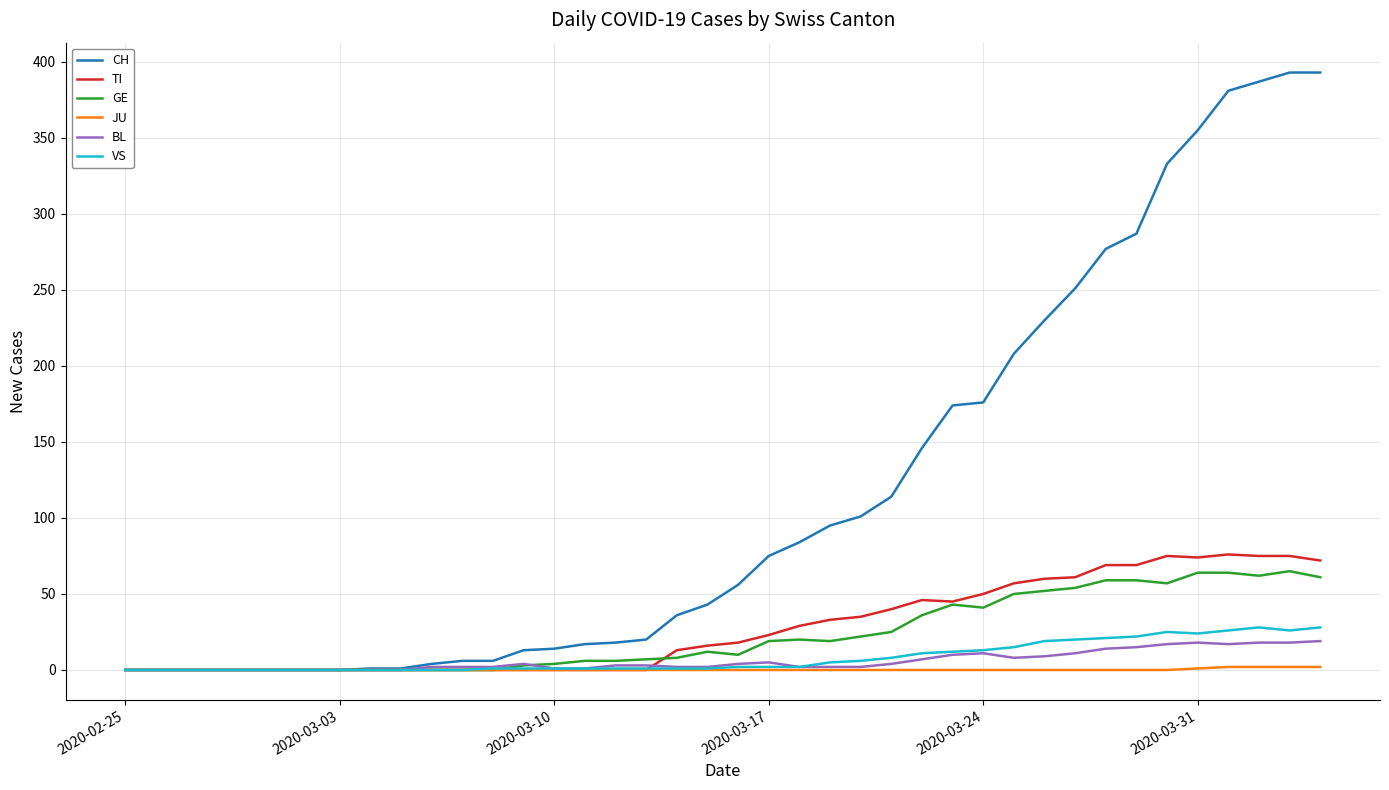

Which series has the largest range (max minus min)?

CH